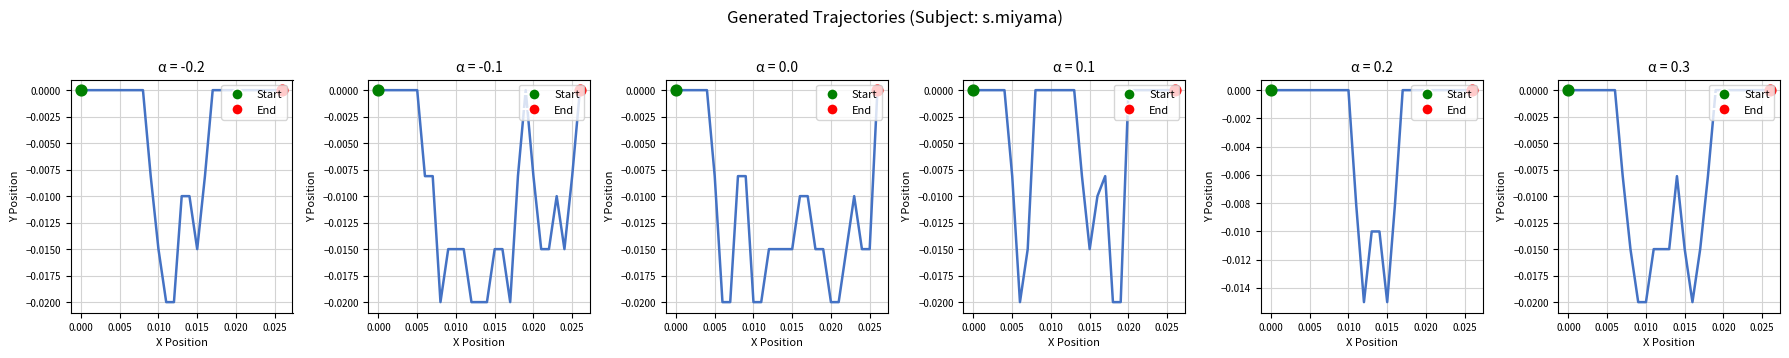

Is the value of Trajectory α=-0.1 at 9 greater than the value of Trajectory α=-0.2 at 19?

No